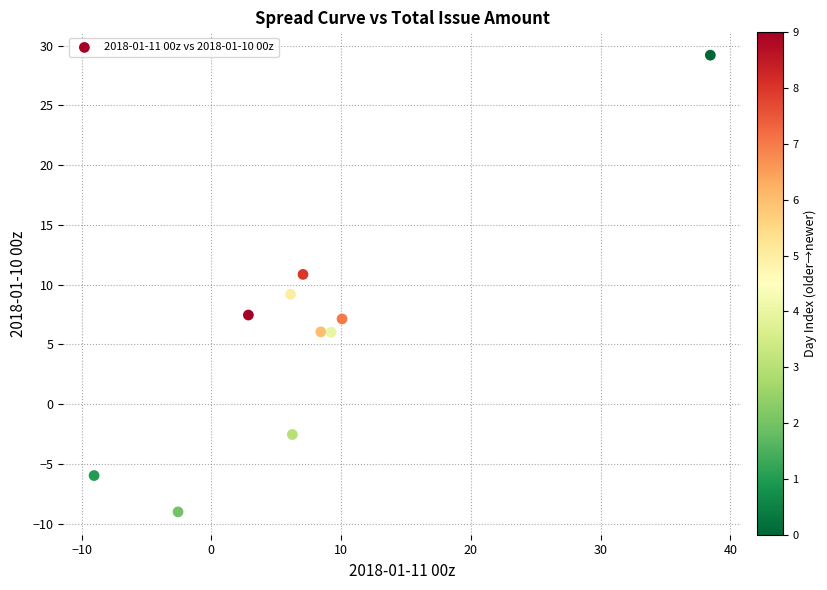

What is the range of Y values (max minus min)?

38.2